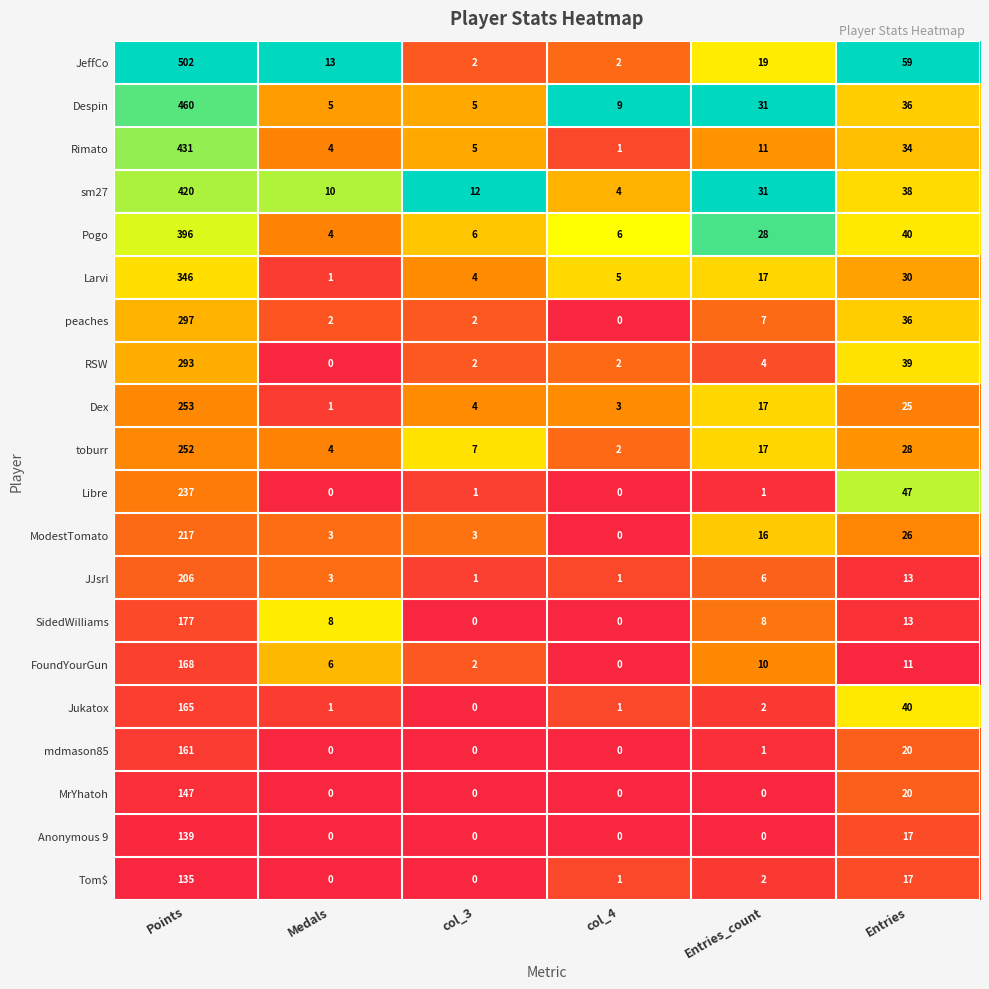

Rank the series by their maximum value, from highest to lowest.

JeffCo, Despin, Rimato, sm27, Pogo, Larvi, peaches, RSW, Dex, toburr, Libre, ModestTomato, JJsrl, SidedWilliams, FoundYourGun, Jukatox, mdmason85, MrYhatoh, Anonymous 9, Tom$